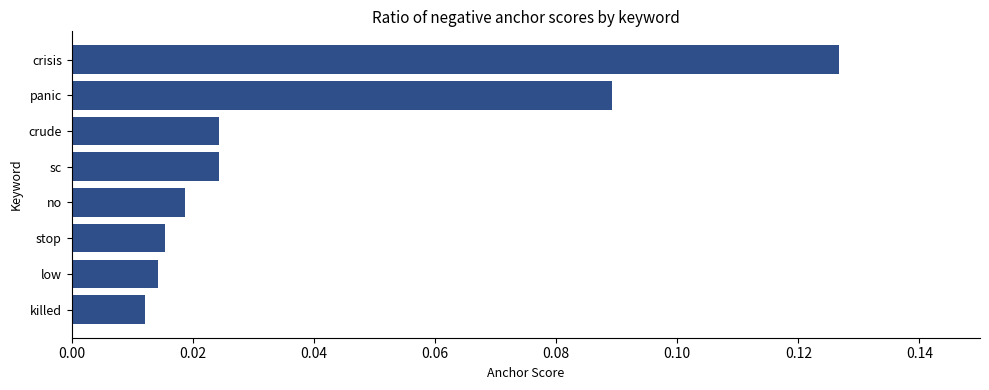

How many values are between 0 and 1?

8